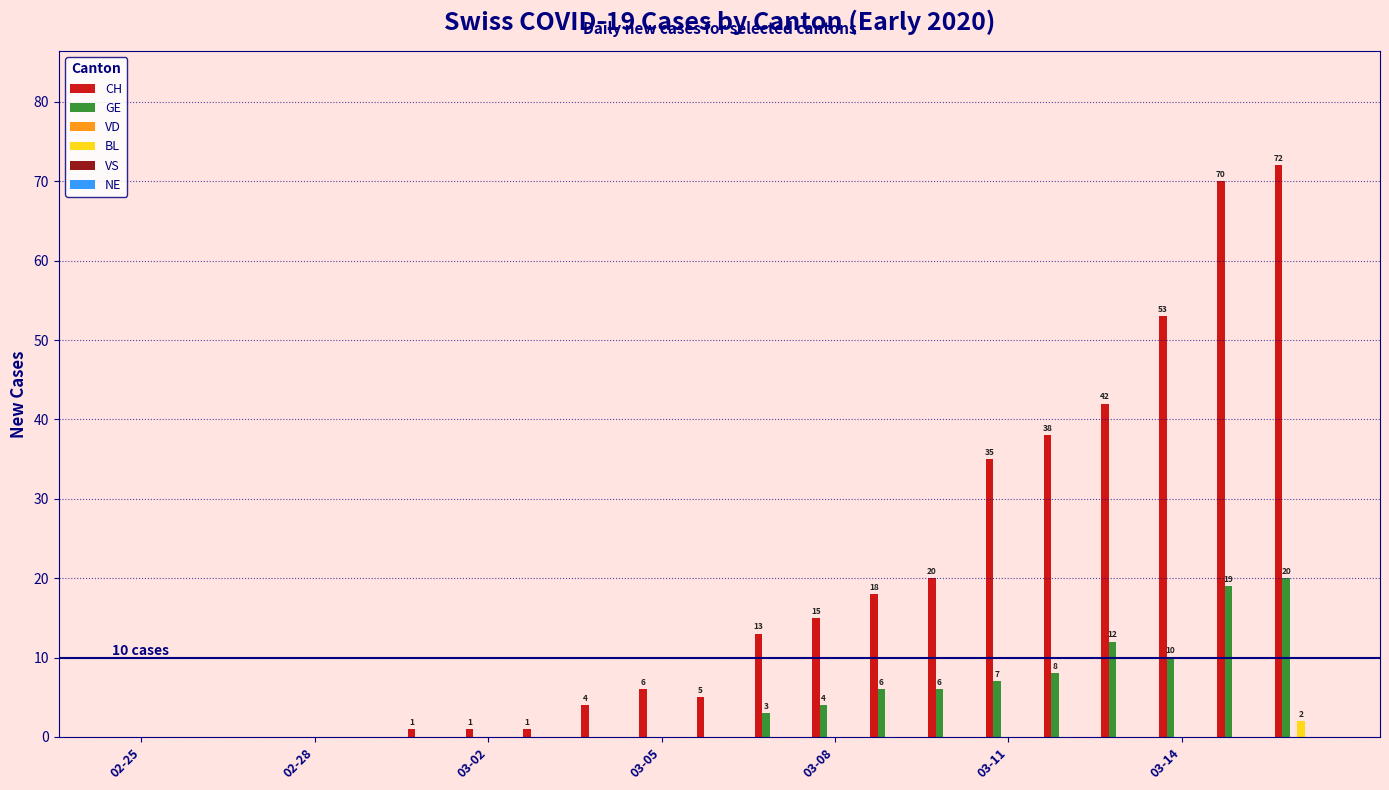

What is the maximum value for CH?

72